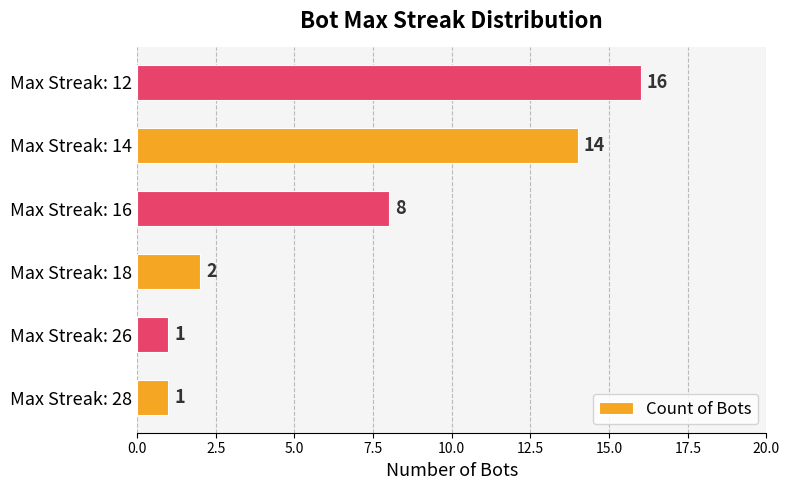

How many categories are shown in the chart?

6